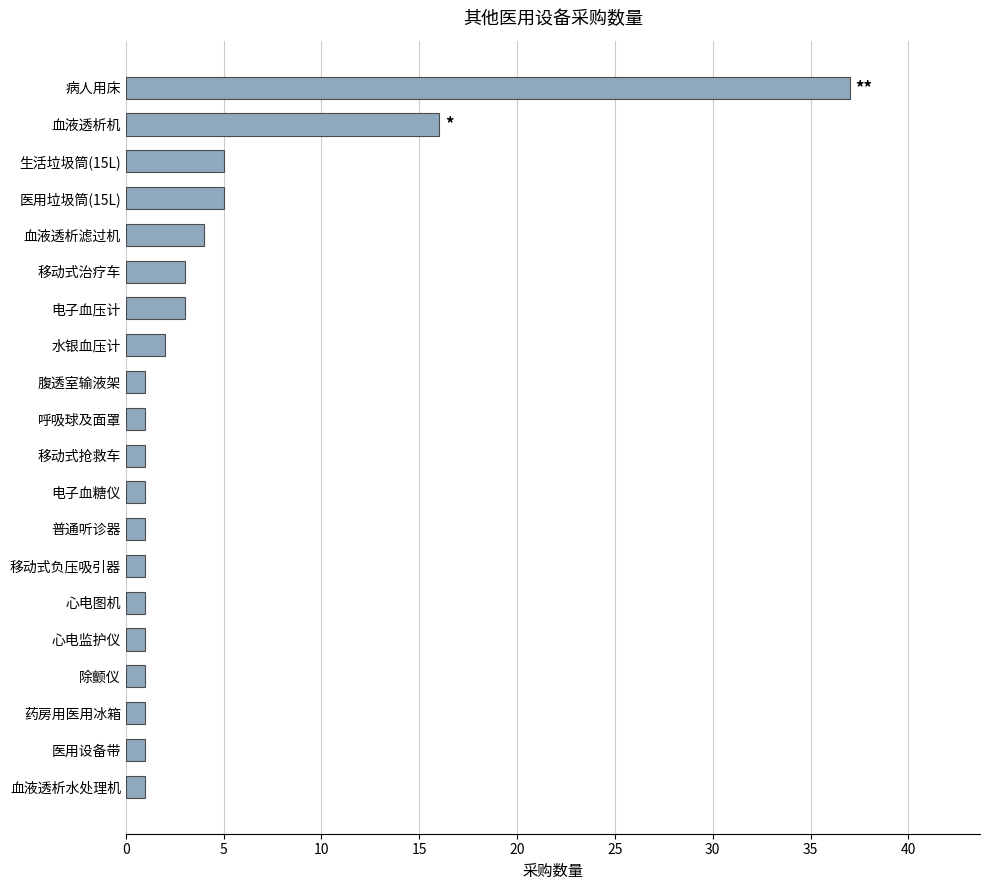

At which label is the value closest to 19?

血液透析机